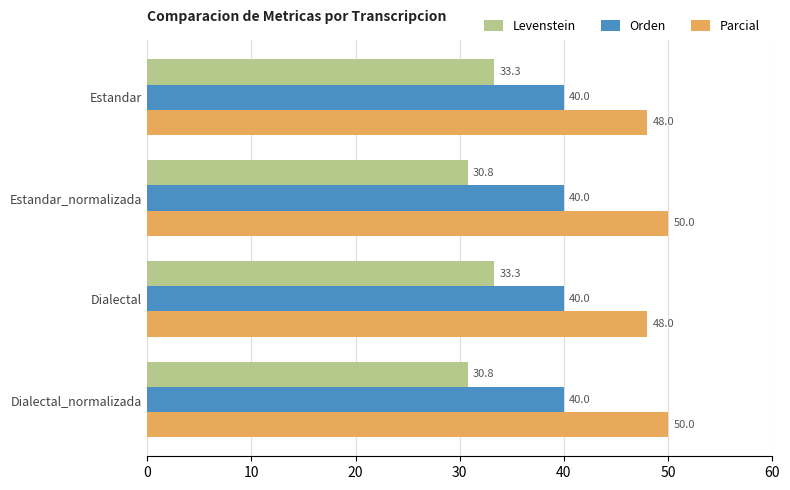

What is the total value across all series at Dialectal_normalizada?

120.8